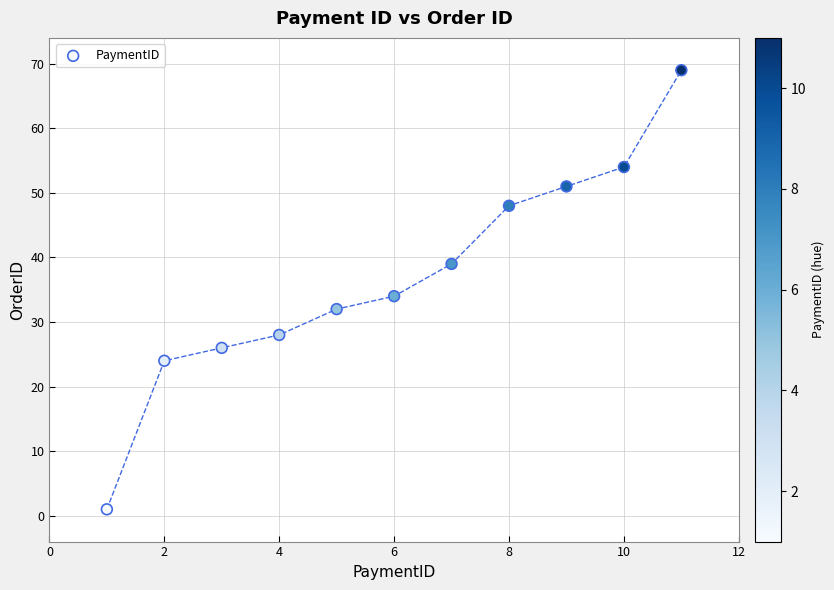

What is the average Y value?

37